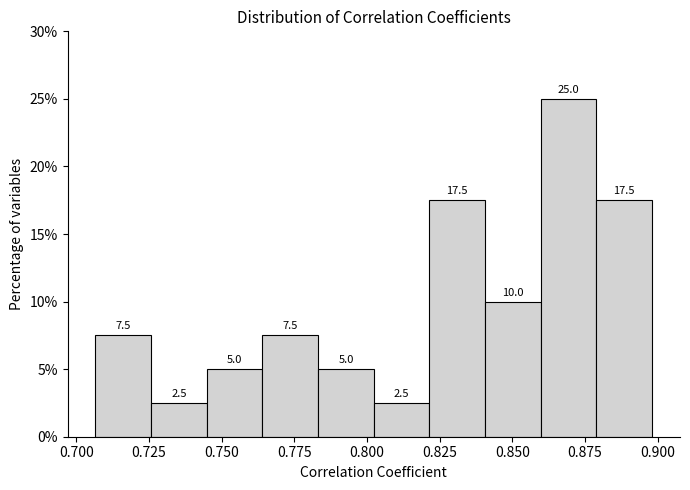

Read against the x-axis, roughly where is the centre of the tallest bar?

0.870